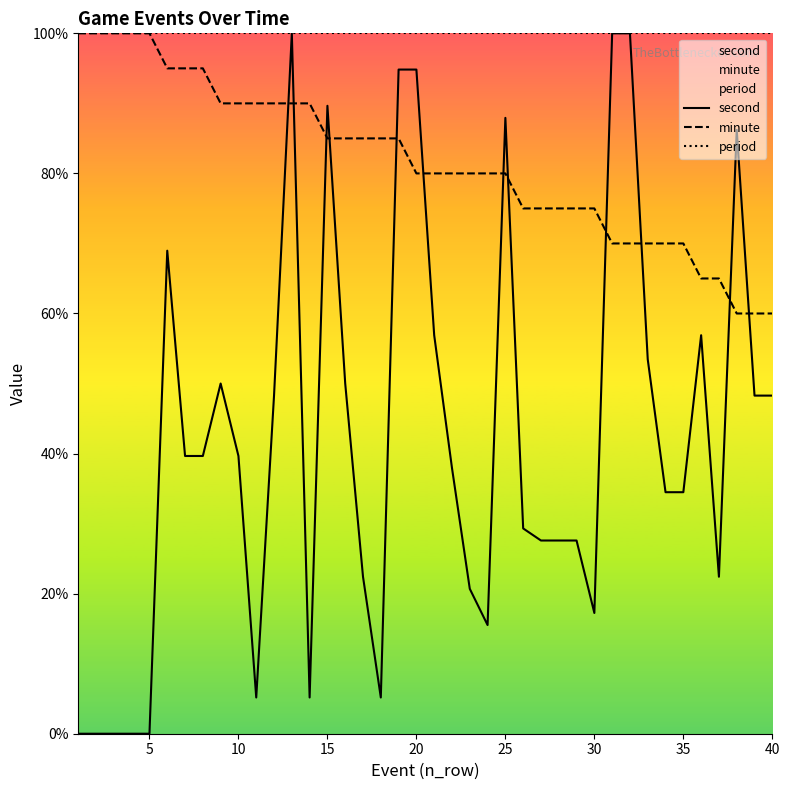

How many intersections are there between minute and second?

12